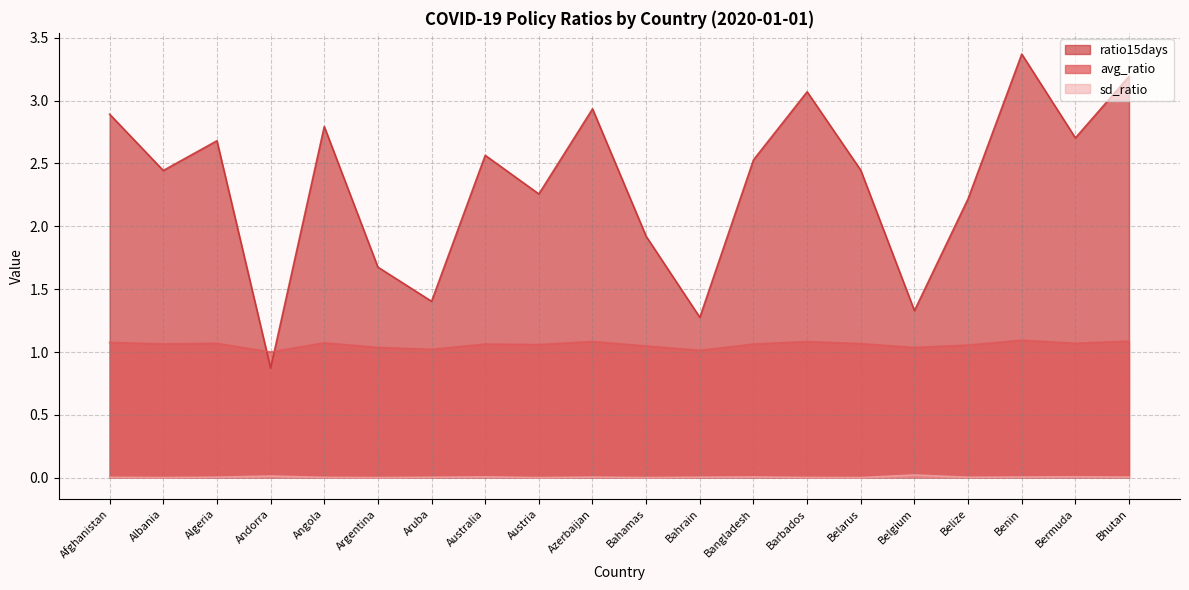

Which label corresponds to the smallest value in the chart?

Austria